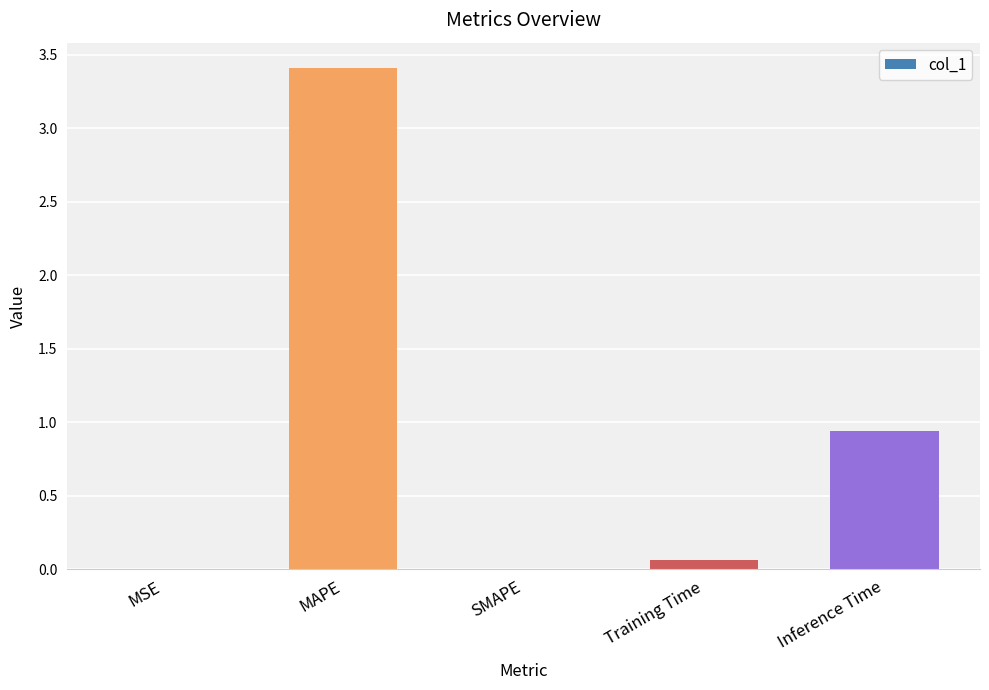

Between MSE and Training Time, which is larger?

Training Time